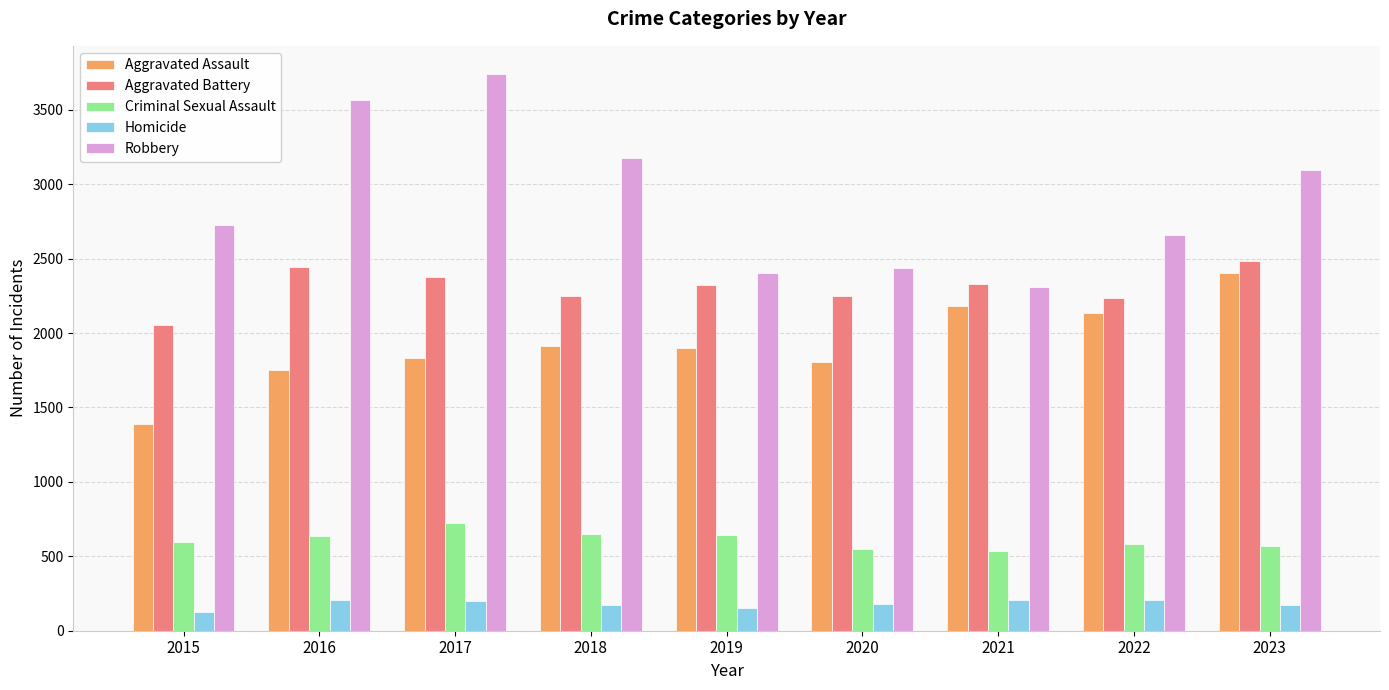

Which category has the highest value across all series?

2017